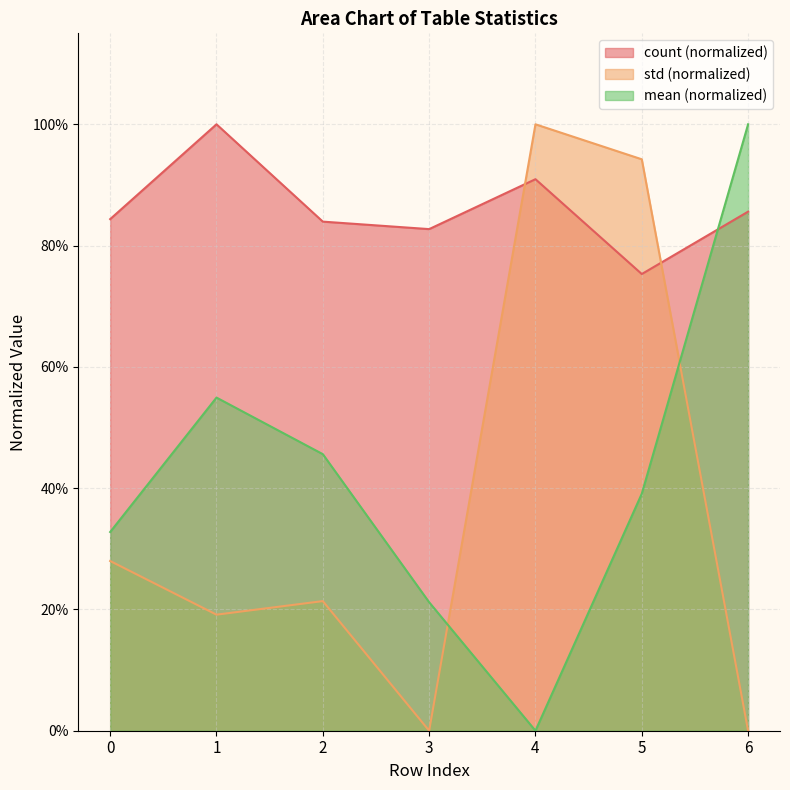

What is the sum of the std values at 4 and 6?

1.0